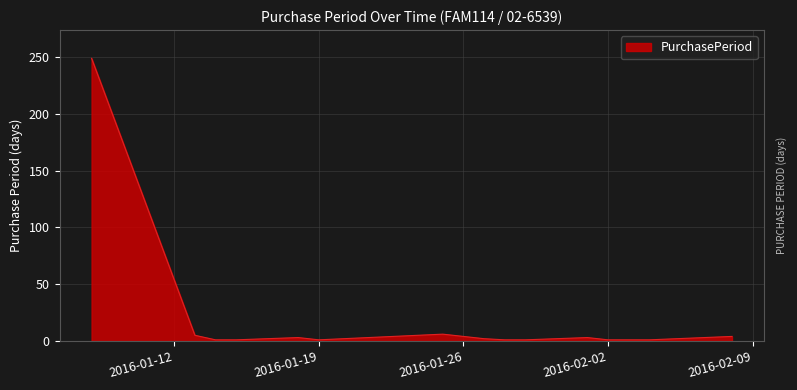

What is the greatest value displayed?

249